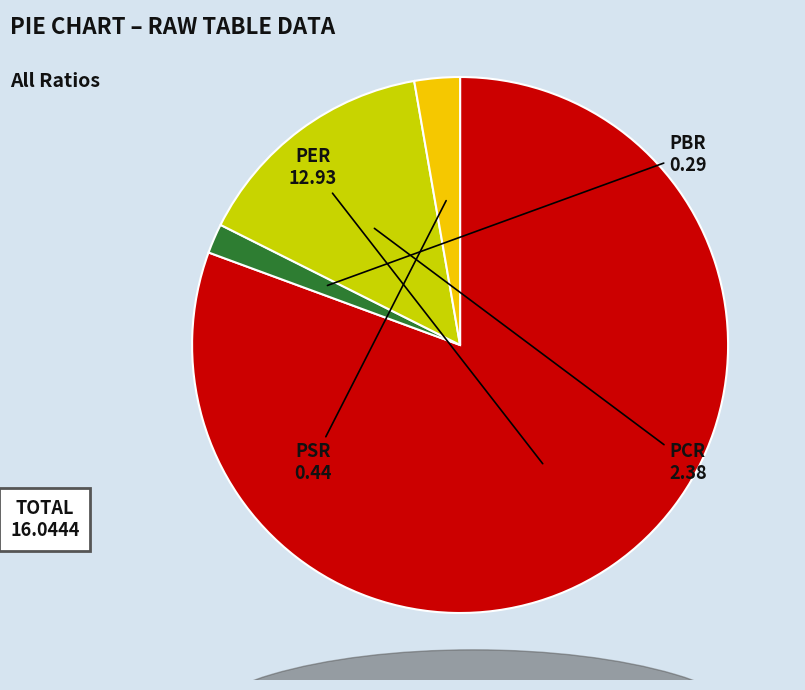

Which slice is the largest?

PER